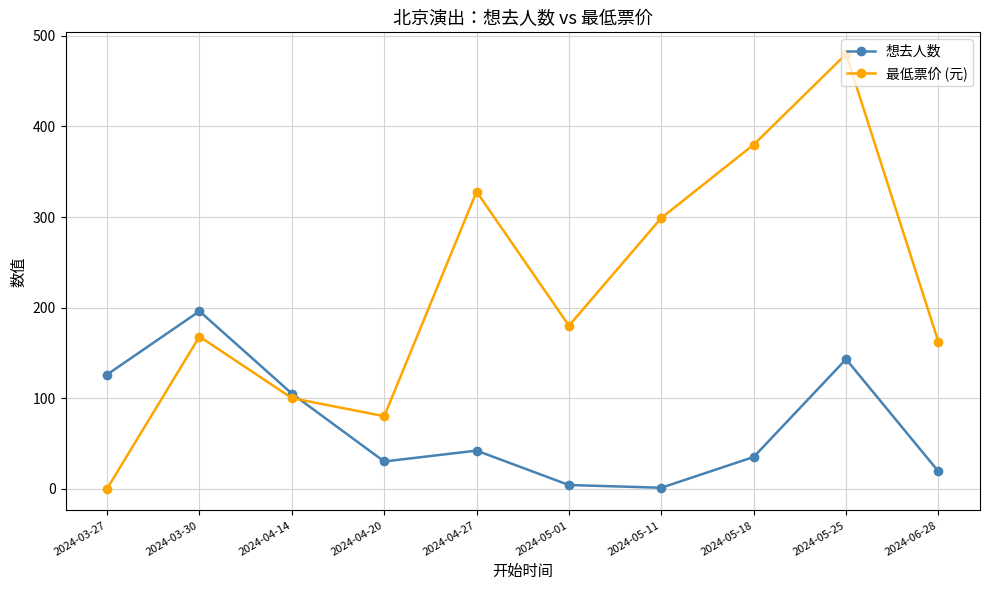

Where does the 最低票价 (元) series first go above 180?

2024-04-27